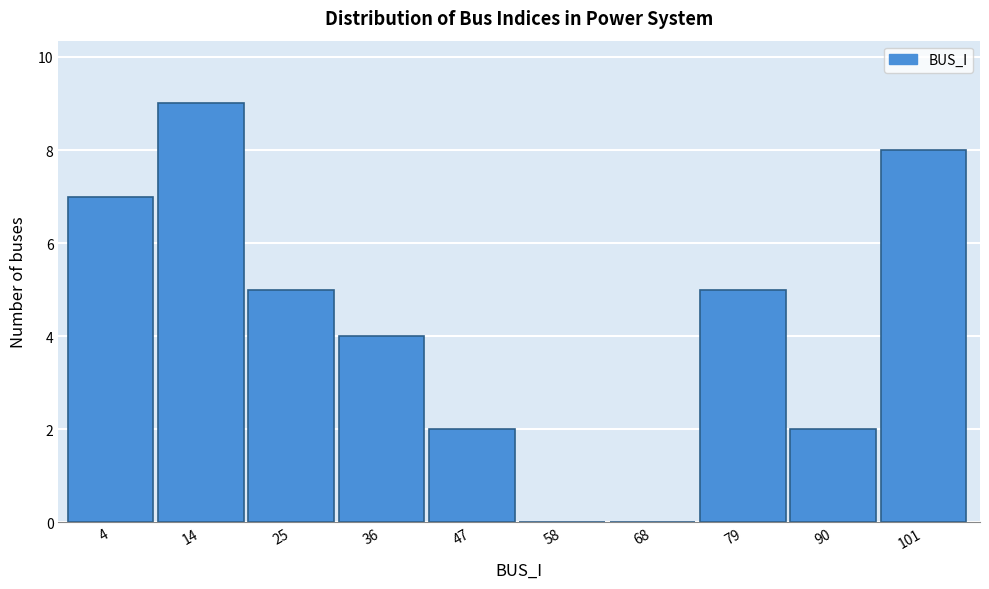

Reading right to left, extract all data points from this chart.

101=8	90=2	79=5	68=0	58=0	47=2	36=4	25=5	14=9	4=7